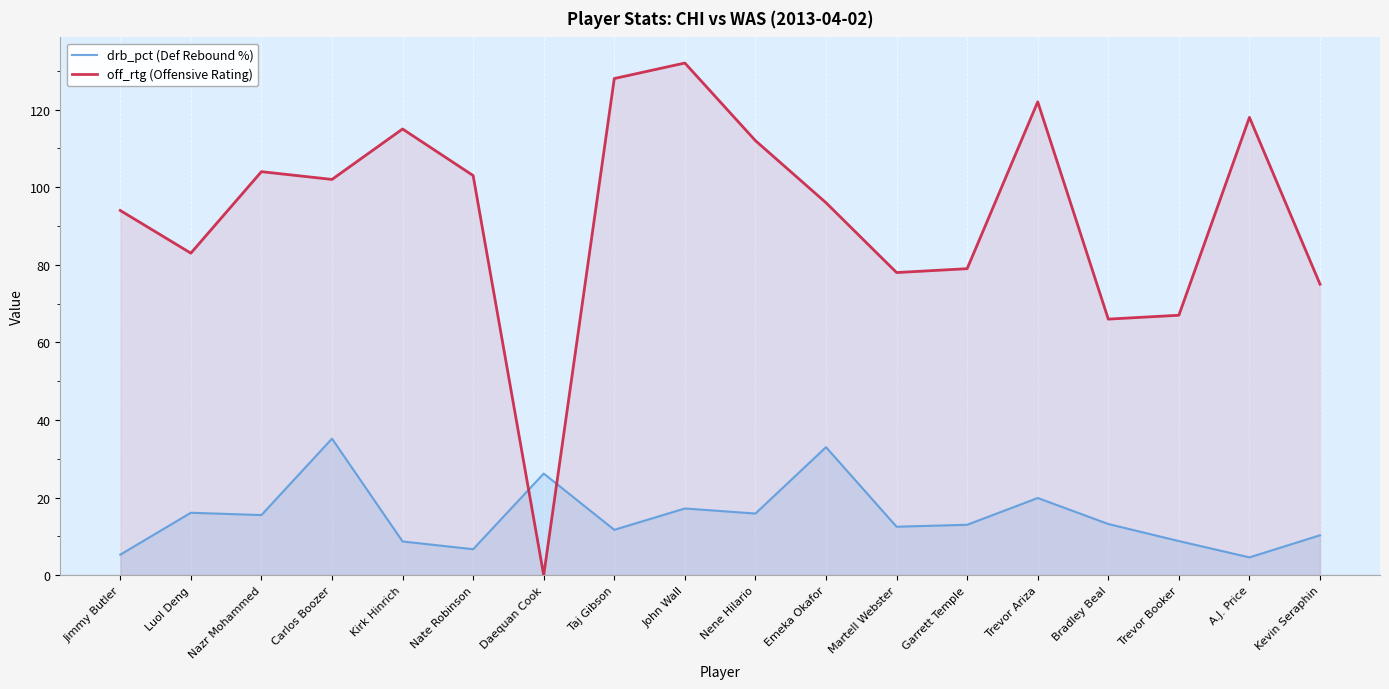

Rank the categories by off_rtg value from highest to lowest.

John Wall, Taj Gibson, Trevor Ariza, A.J. Price, Kirk Hinrich, Nene Hilario, Nazr Mohammed, Nate Robinson, Carlos Boozer, Emeka Okafor, Jimmy Butler, Luol Deng, Garrett Temple, Martell Webster, Kevin Seraphin, Trevor Booker, Bradley Beal, Daequan Cook